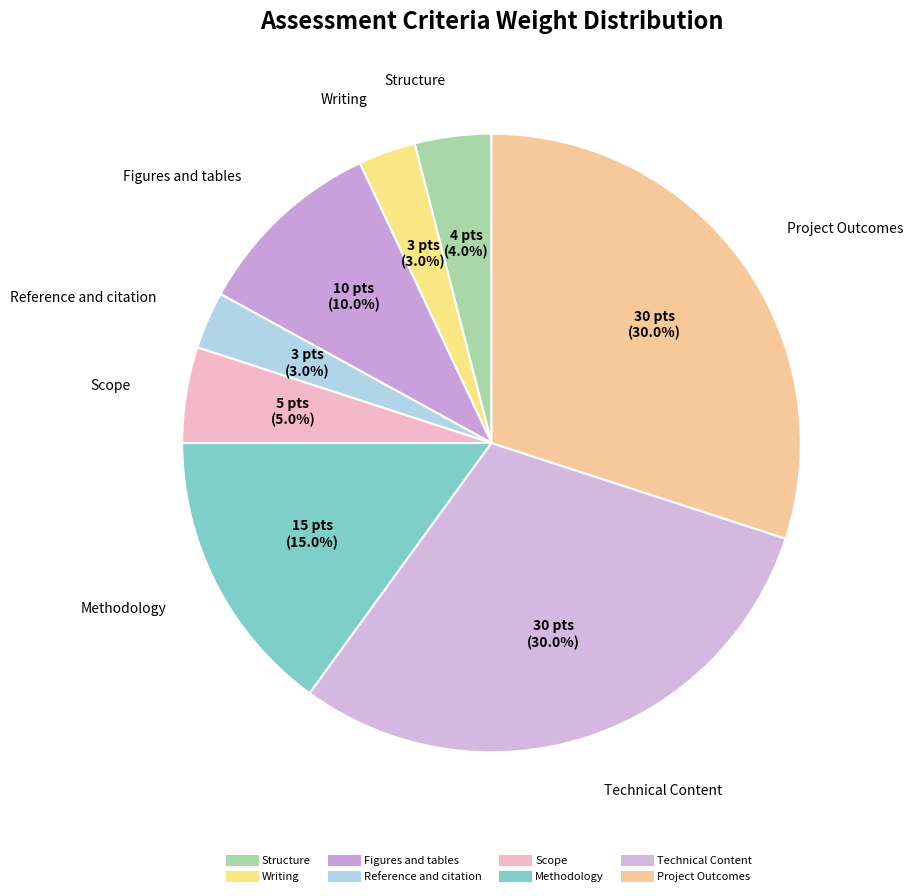

What portion of the pie excludes Methodology?

85.0%